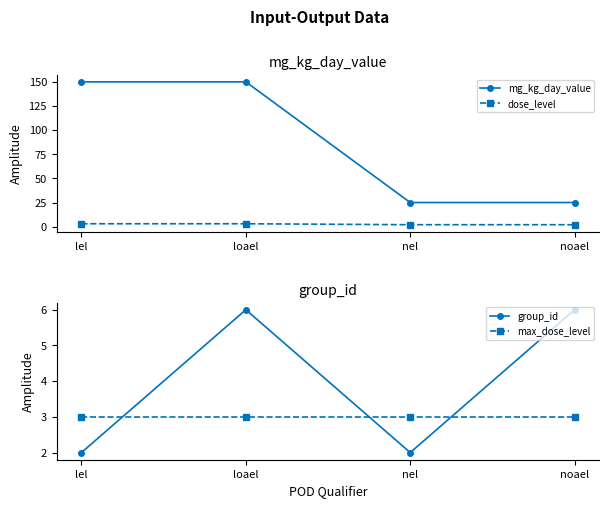

Which has a higher value, nel or lel?

lel